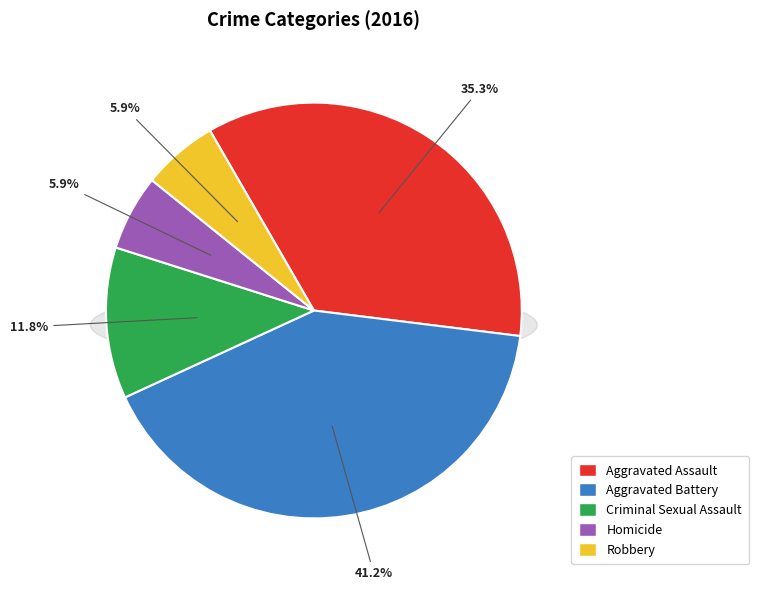

Approximately how many times larger is the value at Aggravated Assault compared to Criminal Sexual Assault?

3.0